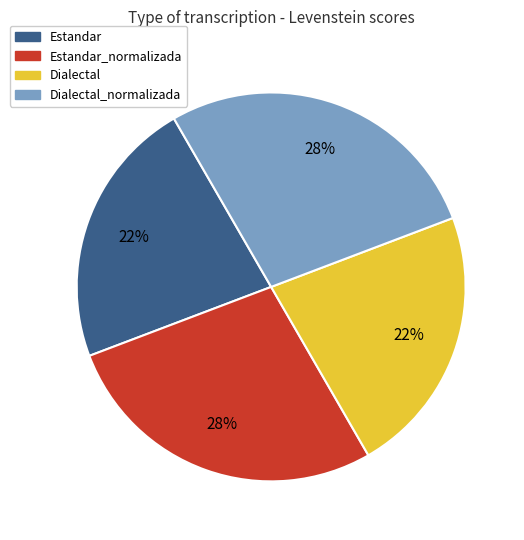

Is there any slice that represents more than half of the pie?

No